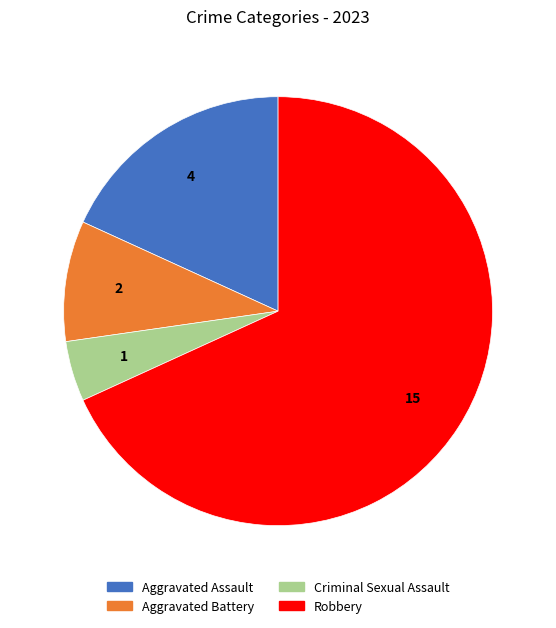

Is there a majority slice in this chart?

Yes